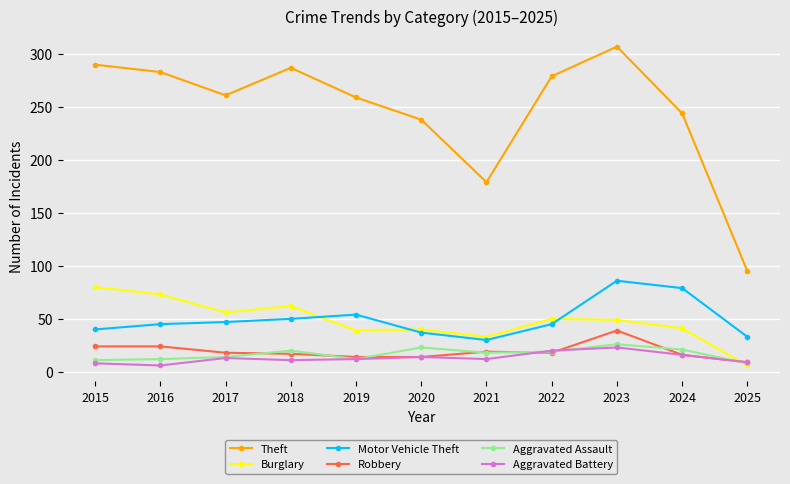

Which series has the widest spread of values?

Theft